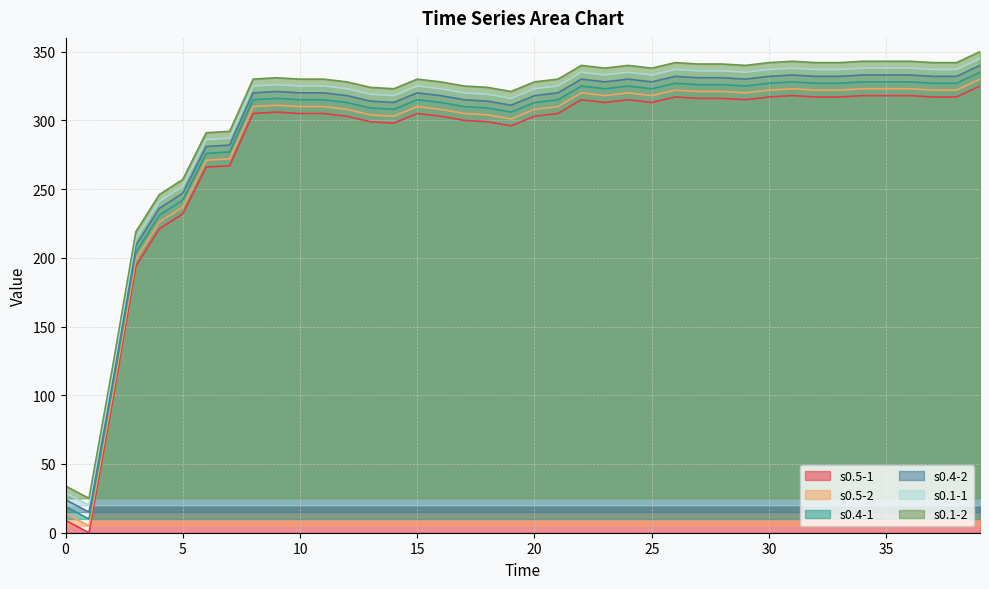

How many data points in s0.1-2 are above 330?

19